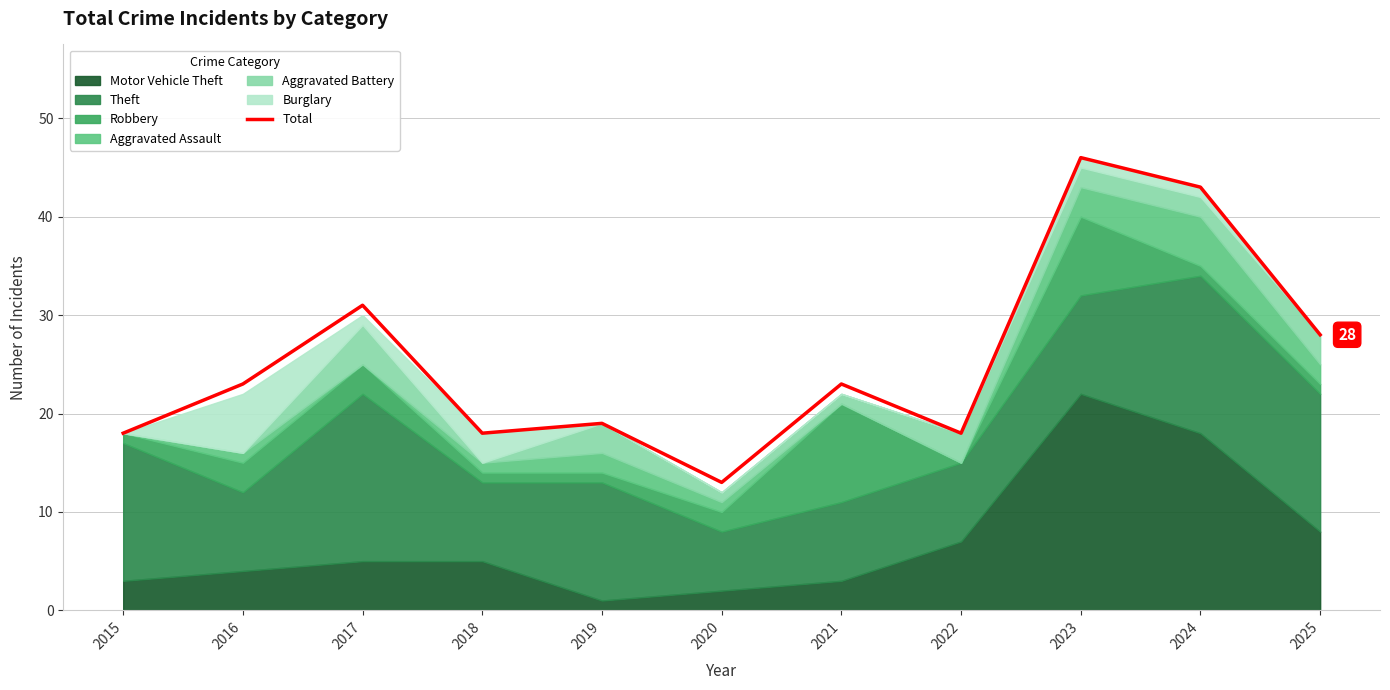

Is it true that the value at 2023 is 46?

True